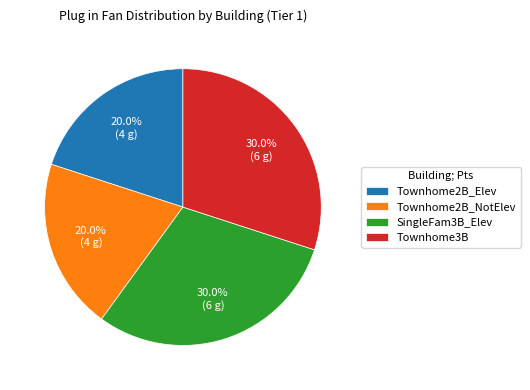

Is SingleFam3B_Elev the majority of the pie?

No